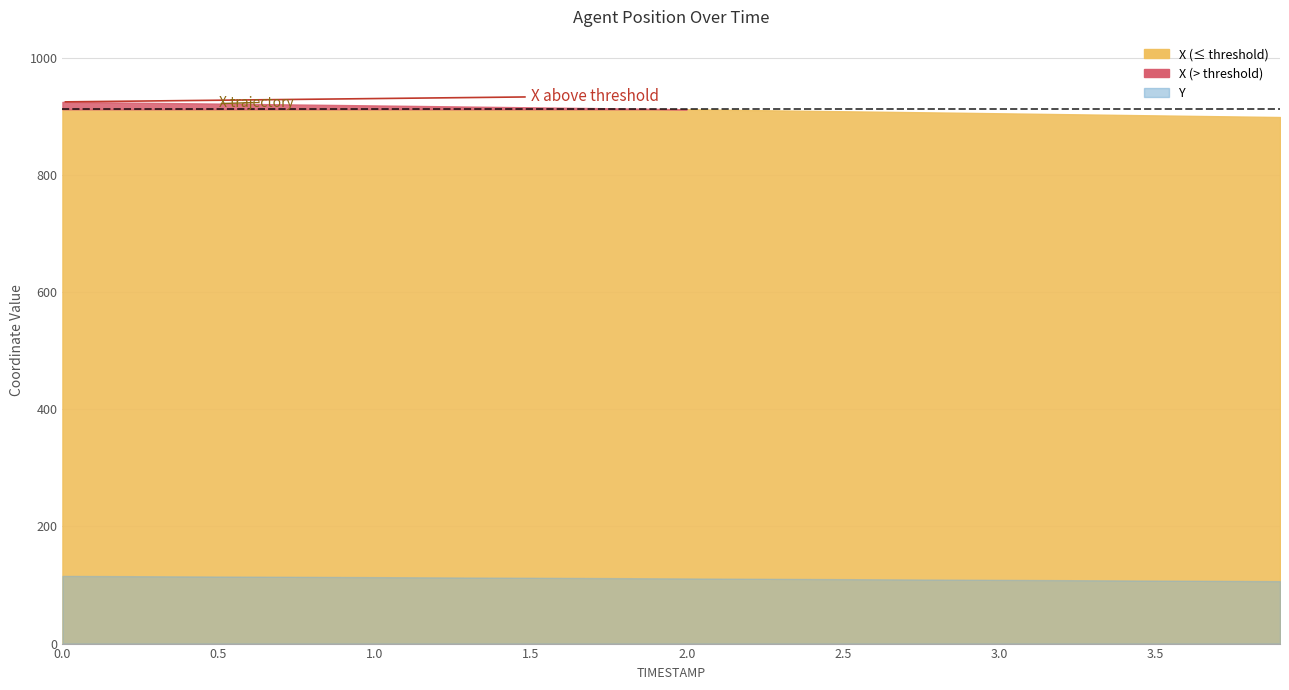

What is the maximum value shown in the chart?

924.6